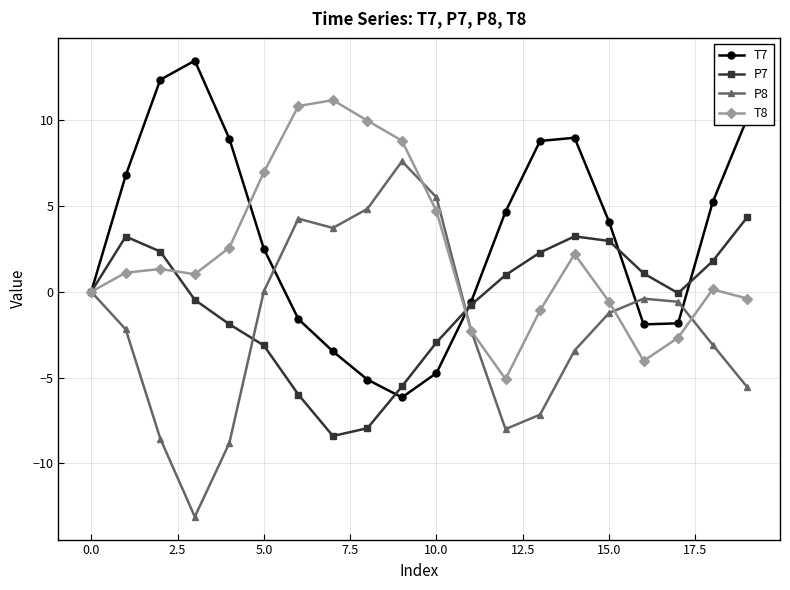

List the series in order of their peak value, lowest first.

P7, P8, T8, T7